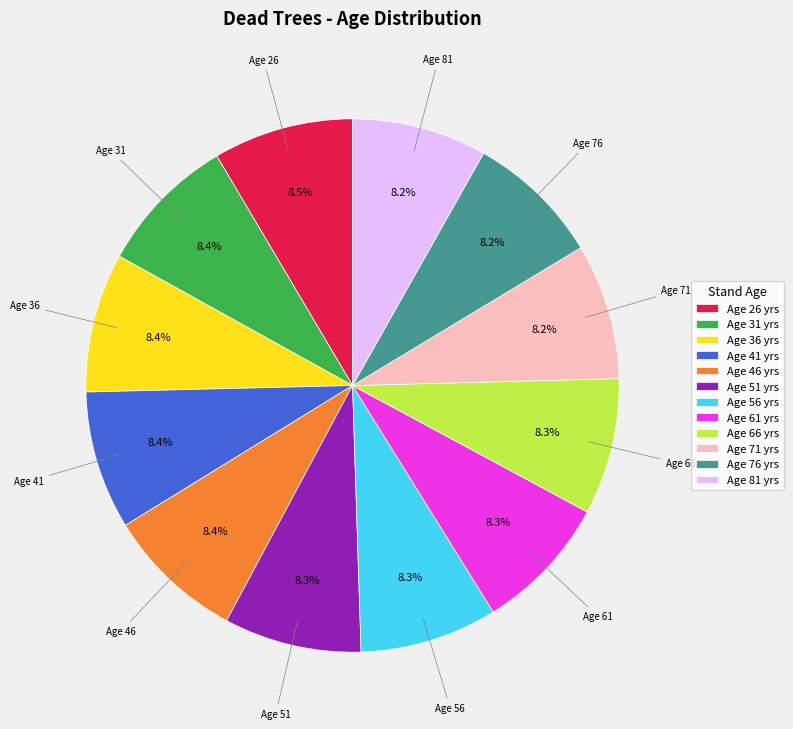

Is the sum of Age 56 yrs and Age 36 yrs greater than half?

No